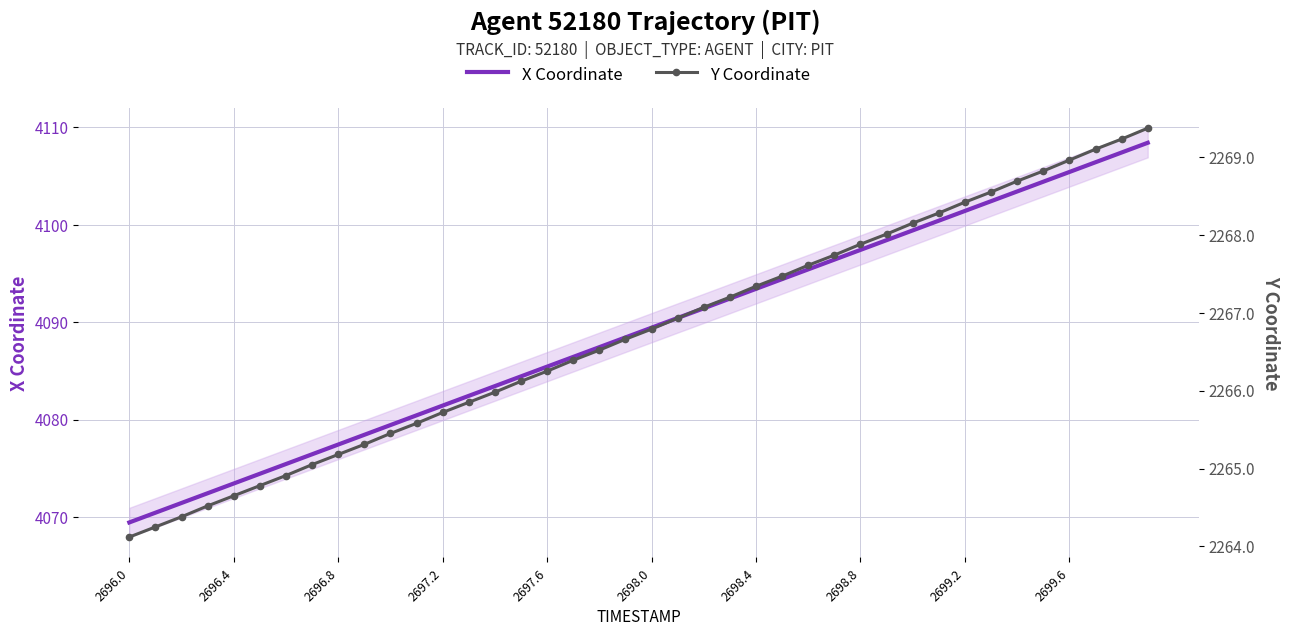

At which label does Y Coordinate reach its minimum?

2696.0